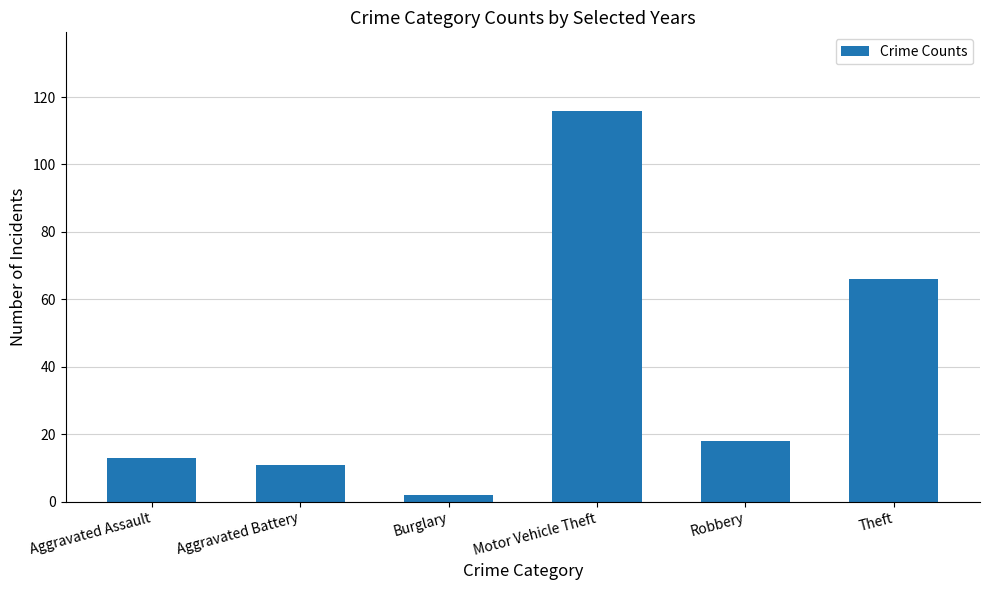

What is the sum of the values at Aggravated Assault and Motor Vehicle Theft?

129